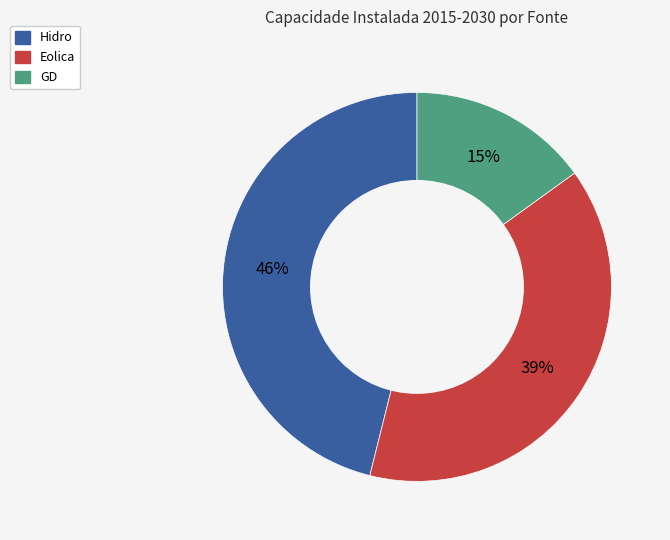

Does any single category account for the majority?

No